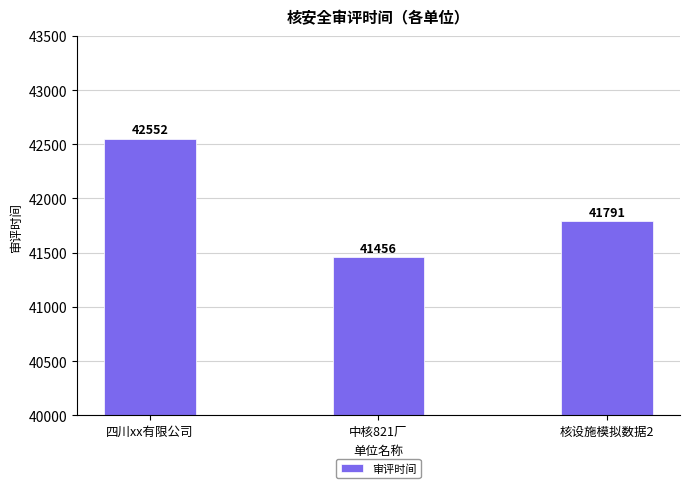

What is the label of the 1st bar from the left?

四川xx有限公司